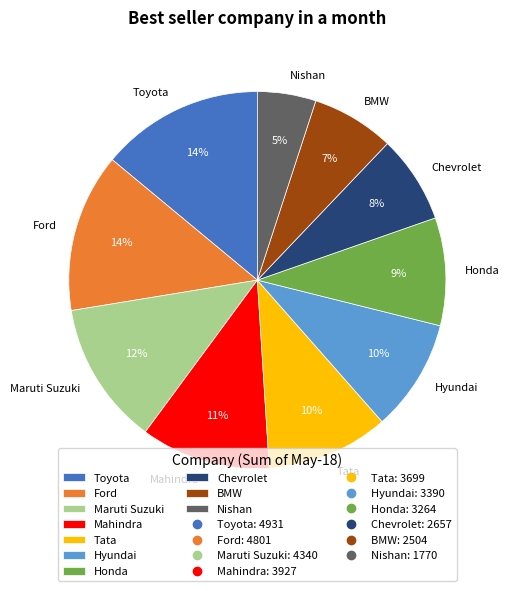

Is the sum of Maruti Suzuki and Nishan greater than half?

No